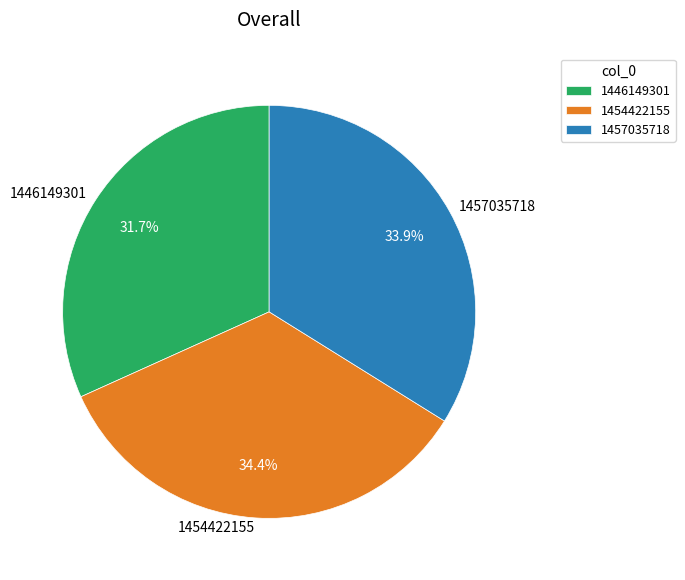

Does any single category account for the majority?

No